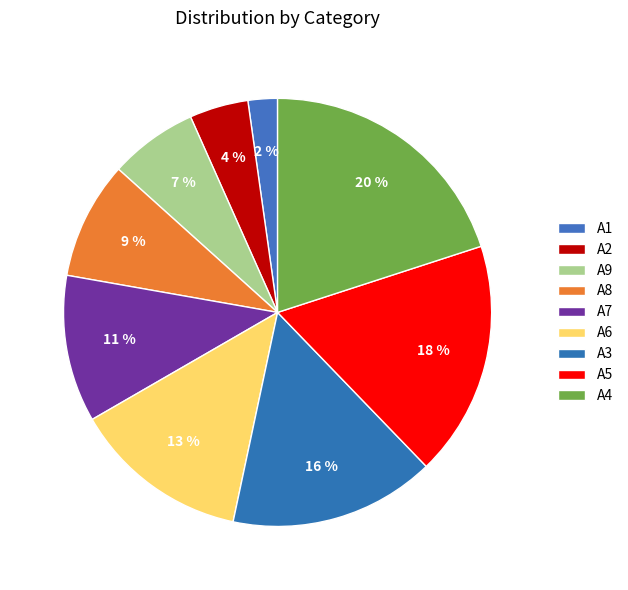

Rank the categories by value from lowest to highest.

A1, A2, A9, A8, A7, A6, A3, A5, A4